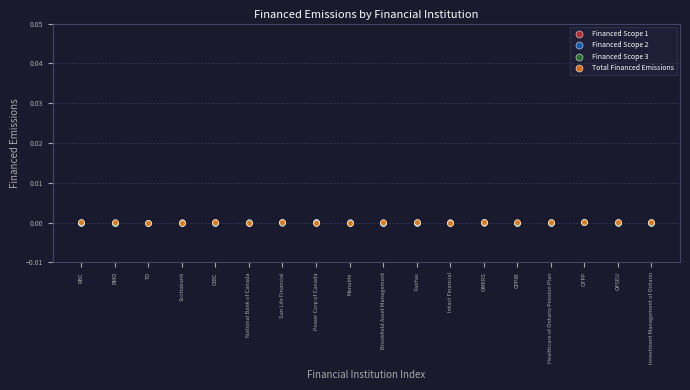

What are all the series names shown in the legend?

Financed Scope 1, Financed Scope 2, Financed Scope 3, Total Financed Emissions